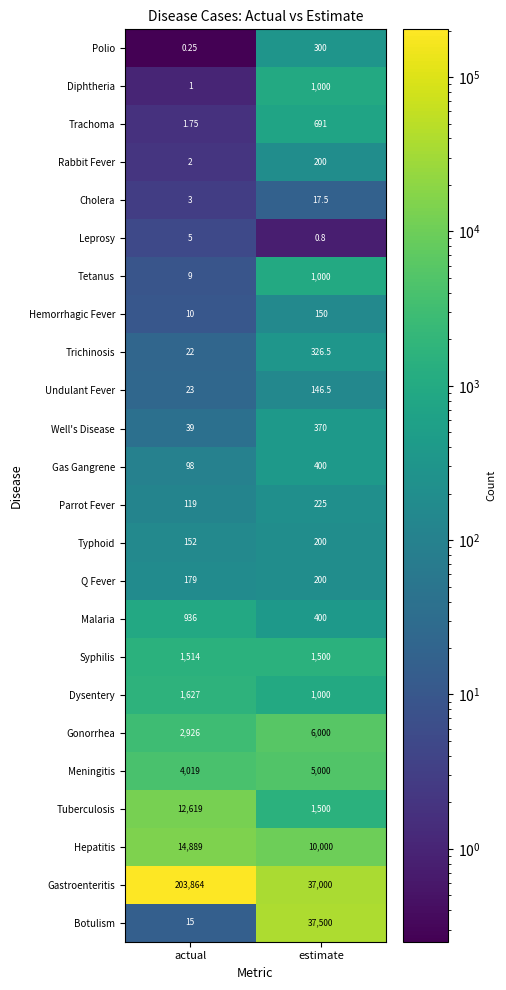

Which category has the lowest value across all series?

actual